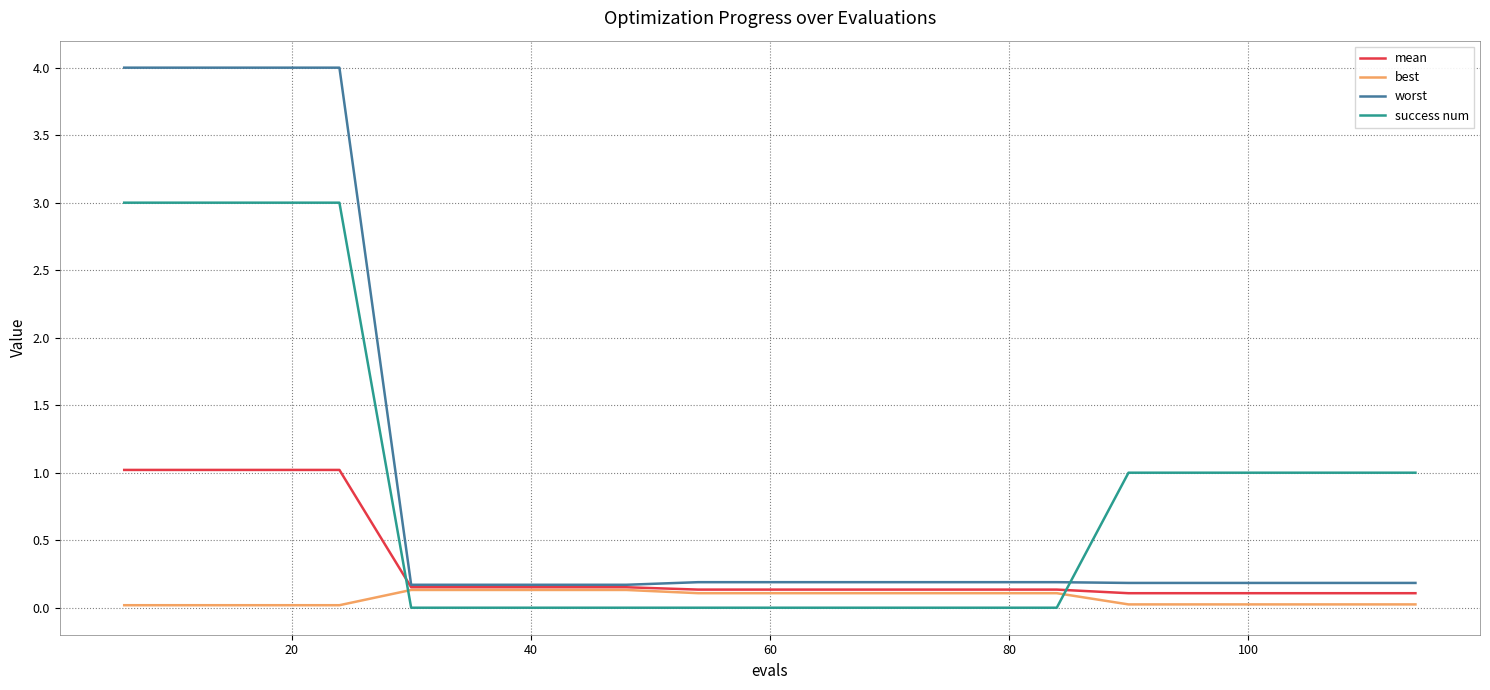

List the series in order of their peak value, lowest first.

best, mean, success num, worst